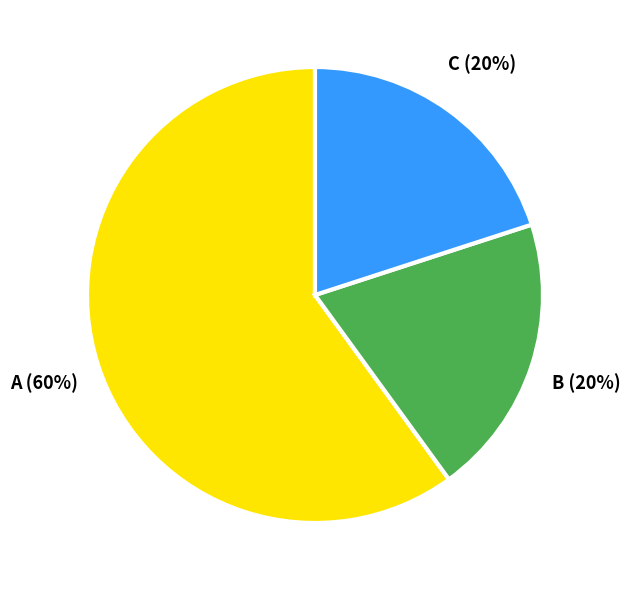

To the nearest percent, what is the average slice percentage?

33%